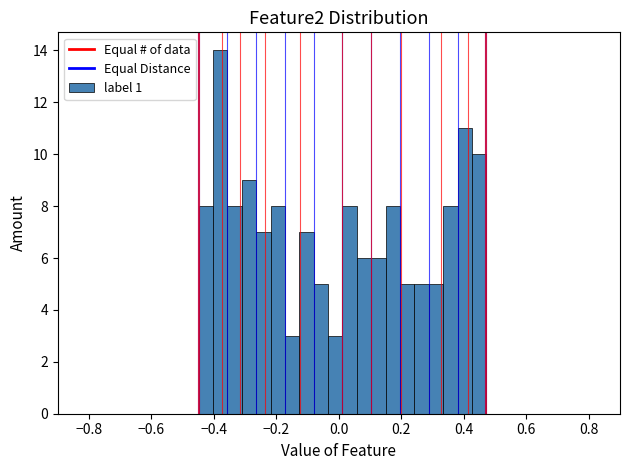

Around what value on the x-axis is the tallest bar? Give the approximate position of its centre, as read against the axis.

-0.38